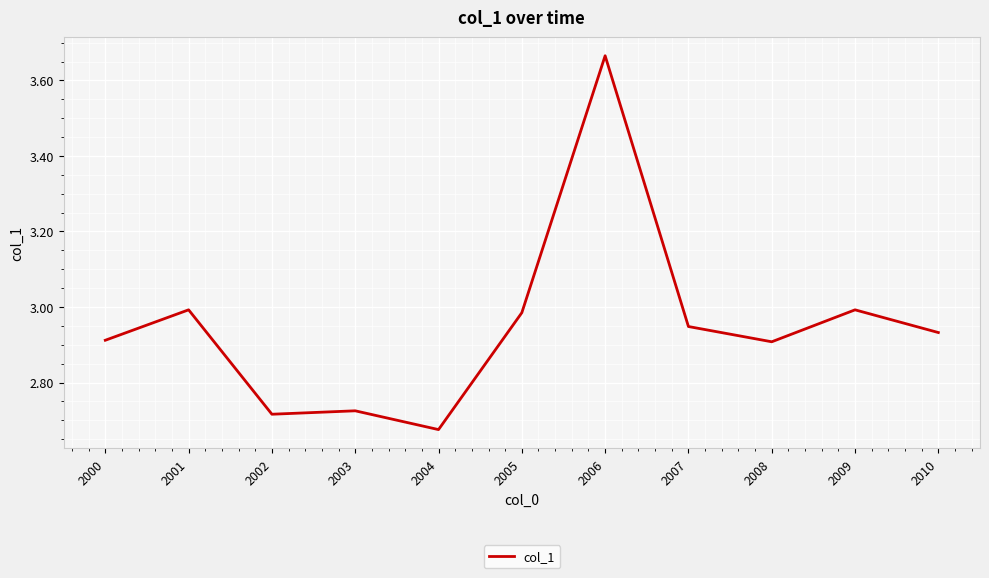

Where is the first local minimum?

2002